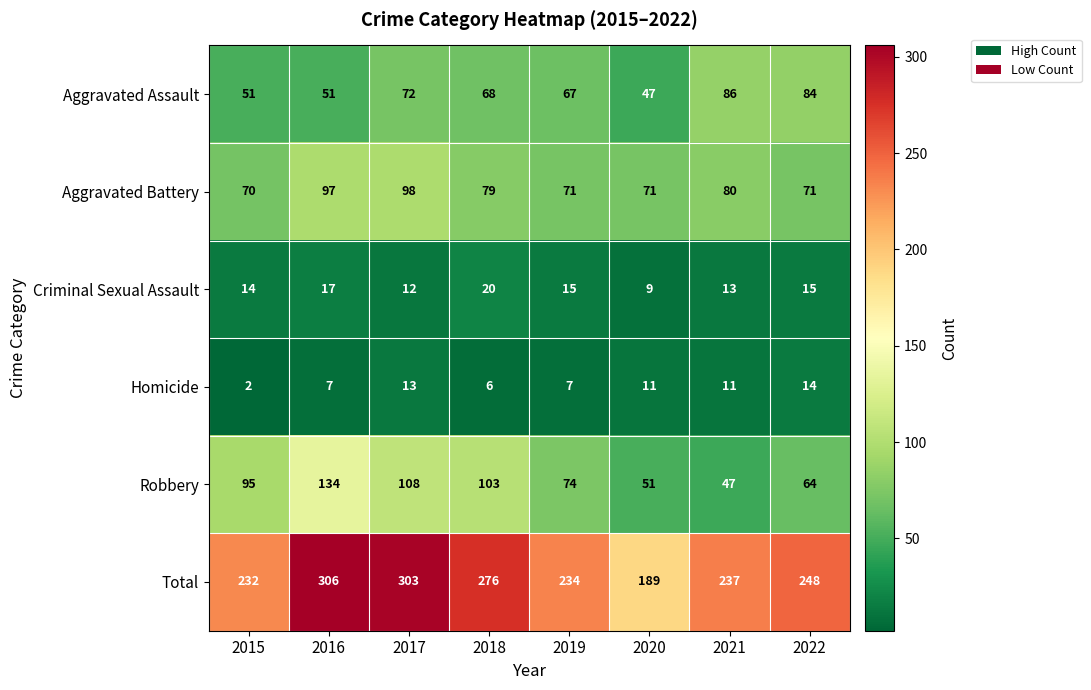

What is the greatest value displayed?

306